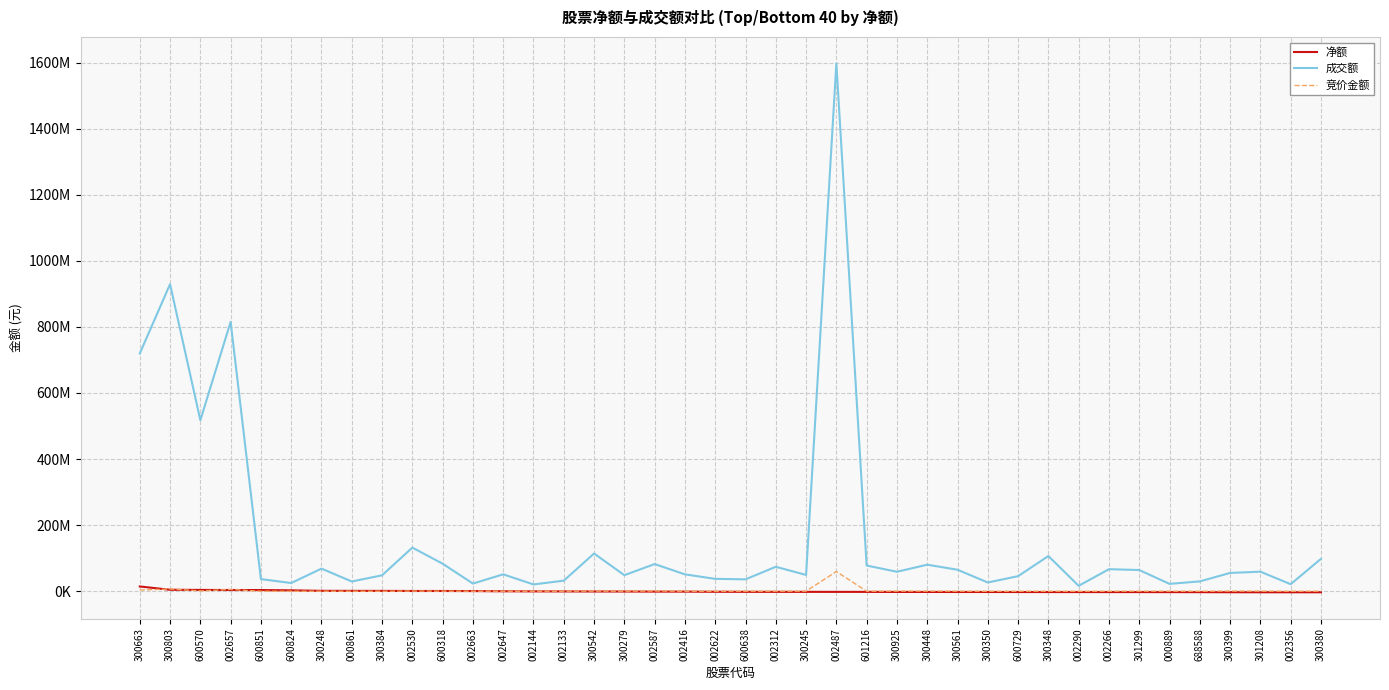

True or false: 净额 and 竞价金额 cross at least once.

True